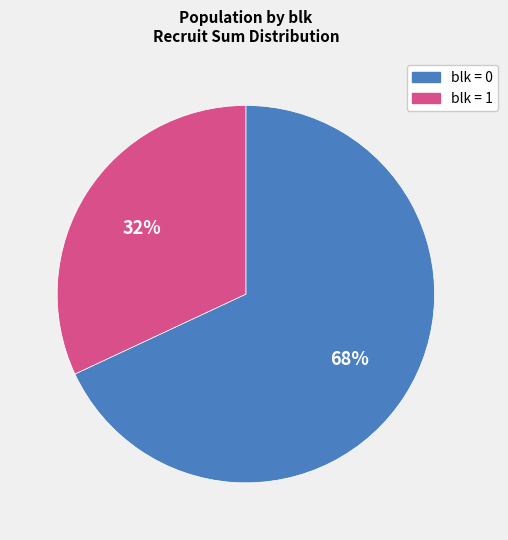

To the nearest percent, what is the average slice percentage?

50%